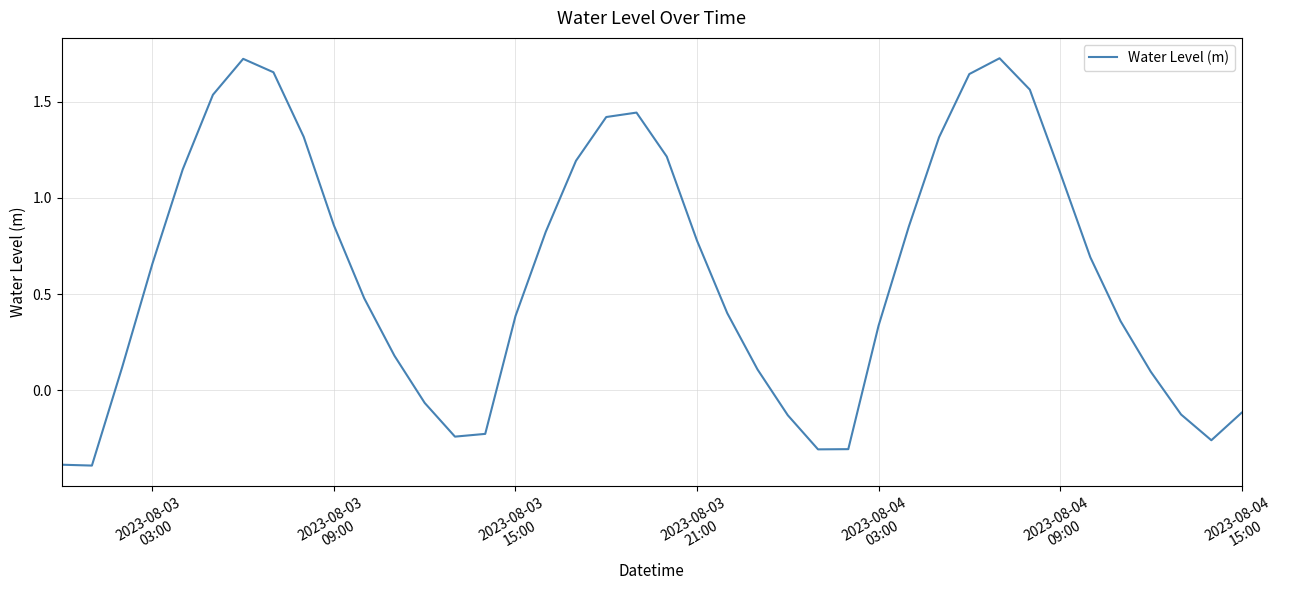

What is the minimum value shown in the chart?

-0.4